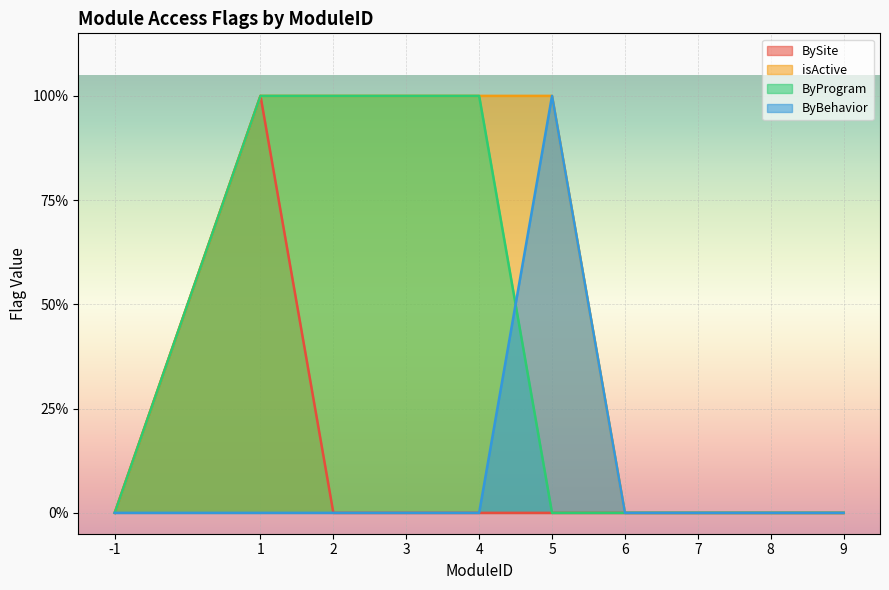

Does the chart display data point markers on the line(s)?

No